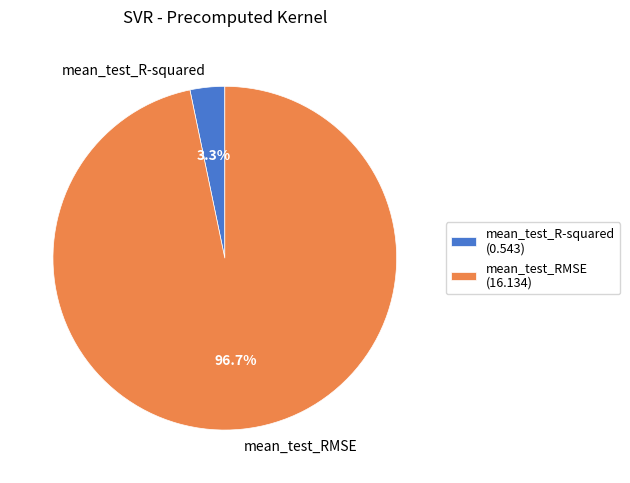

Which has a higher value, mean_test_RMSE or mean_test_R-squared?

mean_test_RMSE